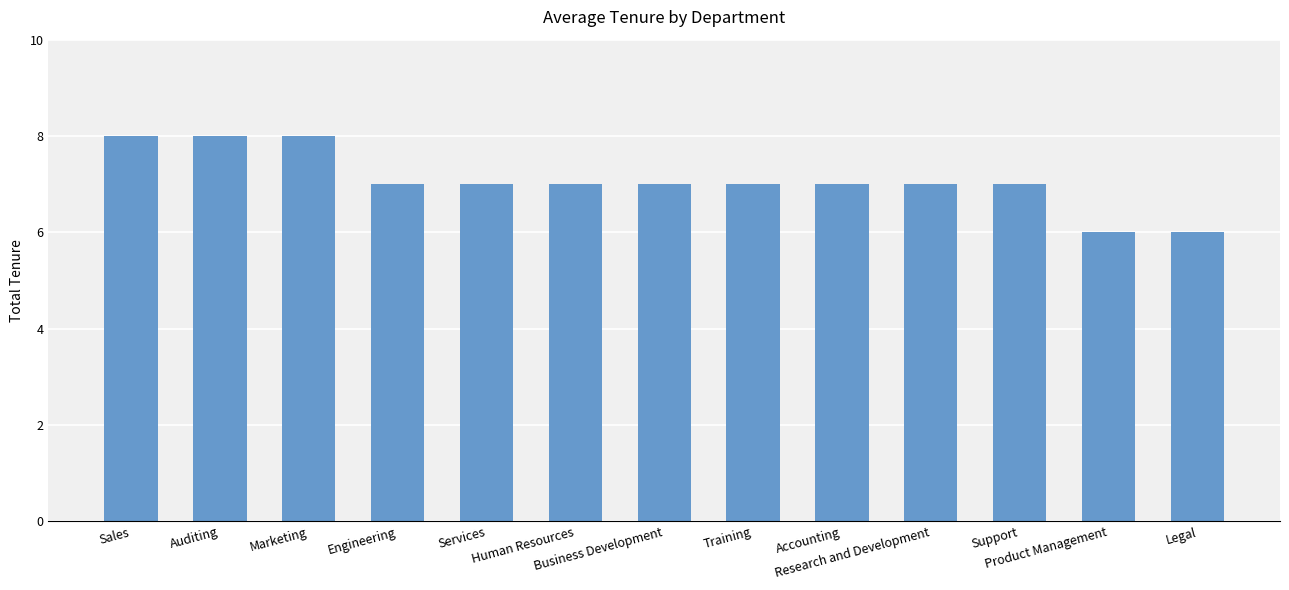

What is the average value?

7